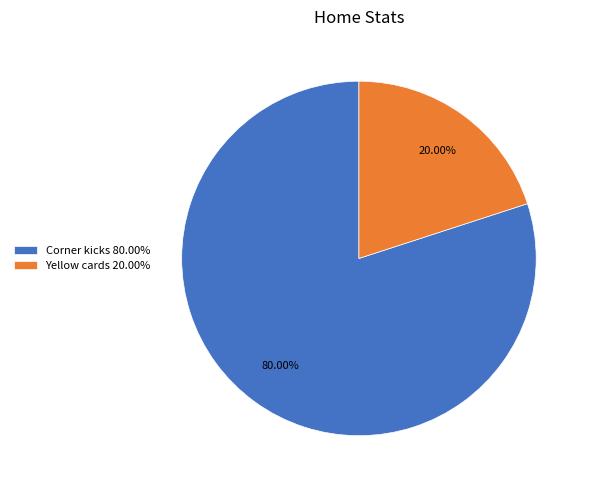

Does Corner kicks represent more than half of the total?

Yes